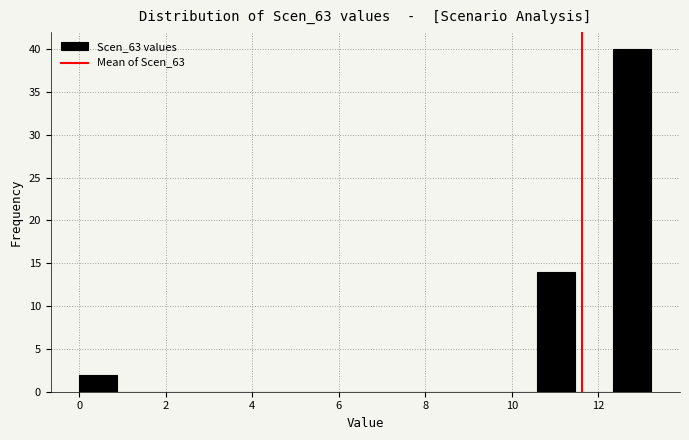

How tall is the bar that spans 10.6 to 11.4 on the x-axis? Neither the bar edges nor the heights are printed on the chart, so give them approximately, as read against the axes.

14